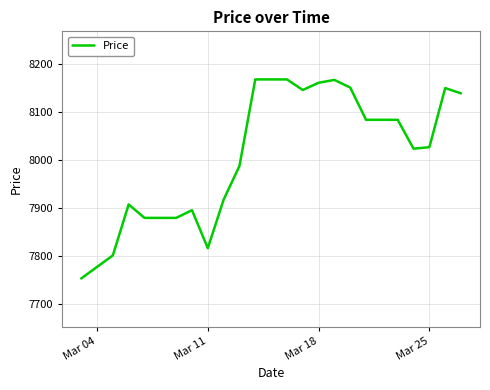

What is the maximum value shown in the chart?

8167